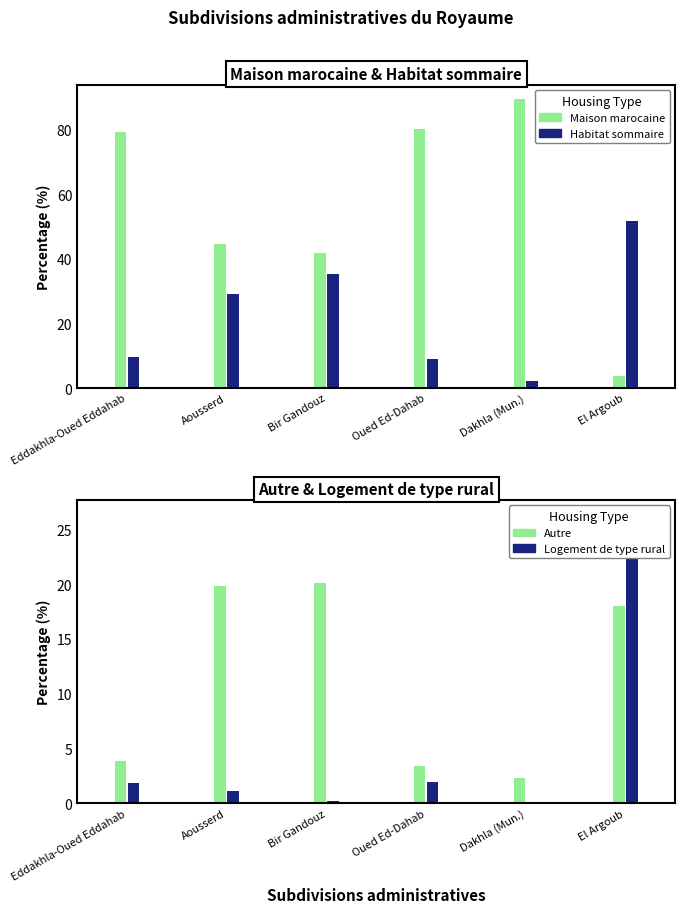

Between Eddakhla-Oued Eddahab and El Argoub, which is larger?

Eddakhla-Oued Eddahab